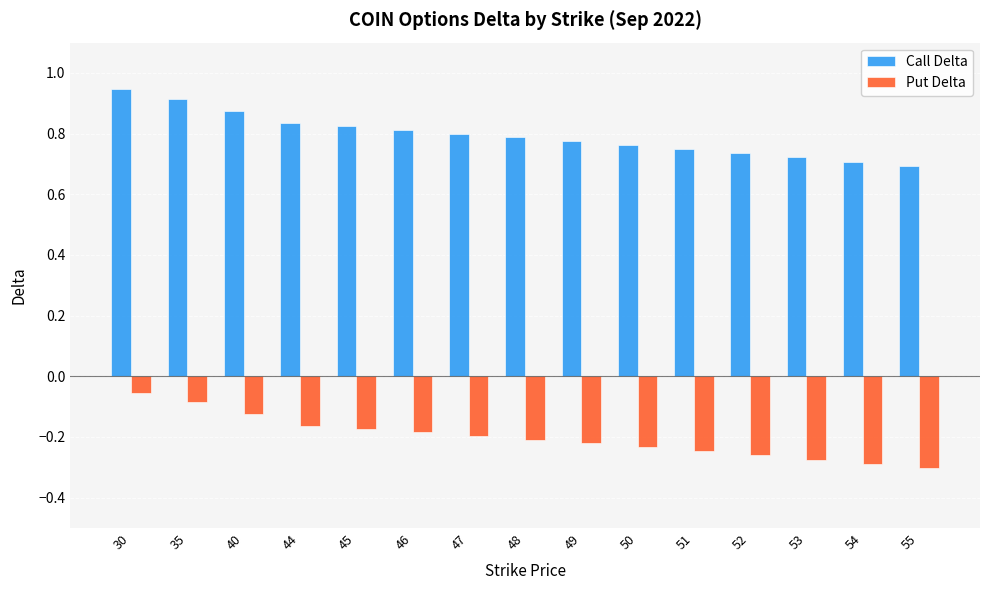

True or false: Call Delta has a value of 0.8 at 47.

True